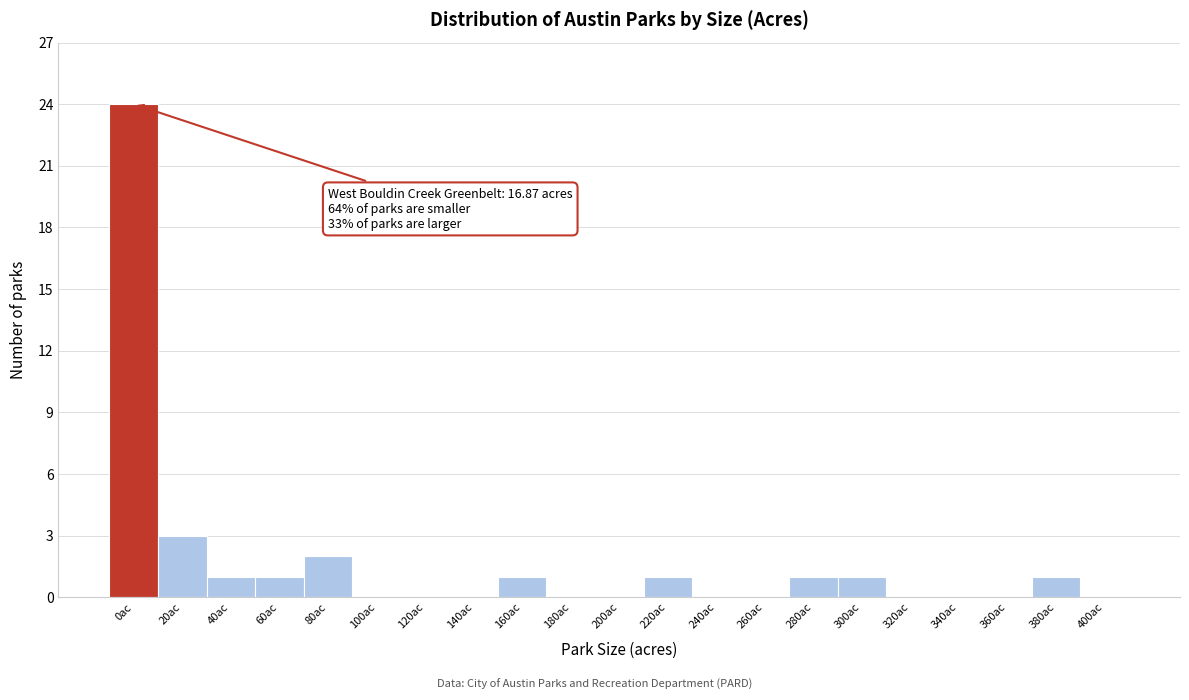

Reading right to left, list all the values displayed in this chart.

400ac=0	380ac=1	360ac=0	340ac=0	320ac=0	300ac=1	280ac=1	260ac=0	240ac=0	220ac=1	200ac=0	180ac=0	160ac=1	140ac=0	120ac=0	100ac=0	80ac=2	60ac=1	40ac=1	20ac=3	0ac=24